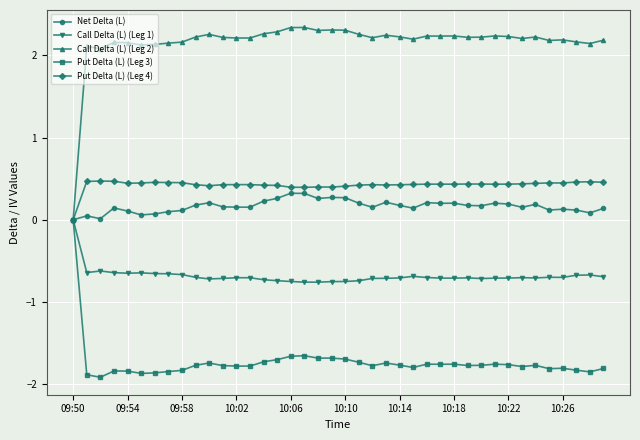

How many data points in Call Delta (L) (Leg 1) are less than 0?

39